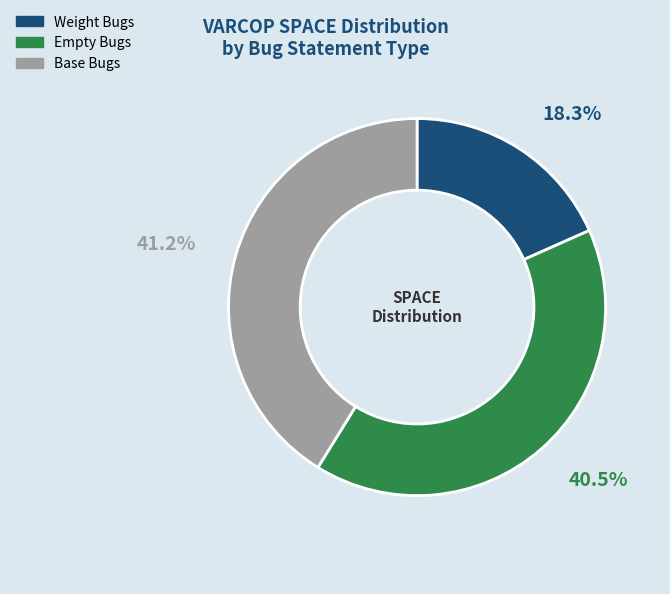

Does any single category account for the majority?

No